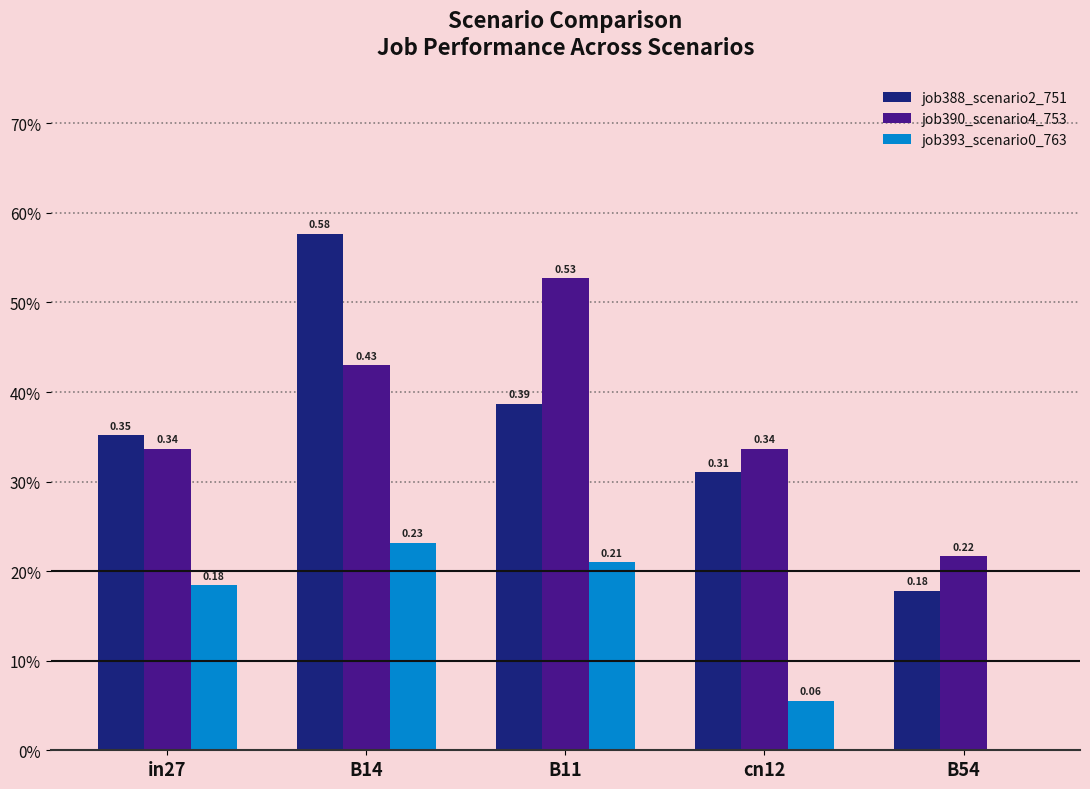

Rank the series by their maximum value, from lowest to highest.

job393_scenario0_763, job390_scenario4_753, job388_scenario2_751